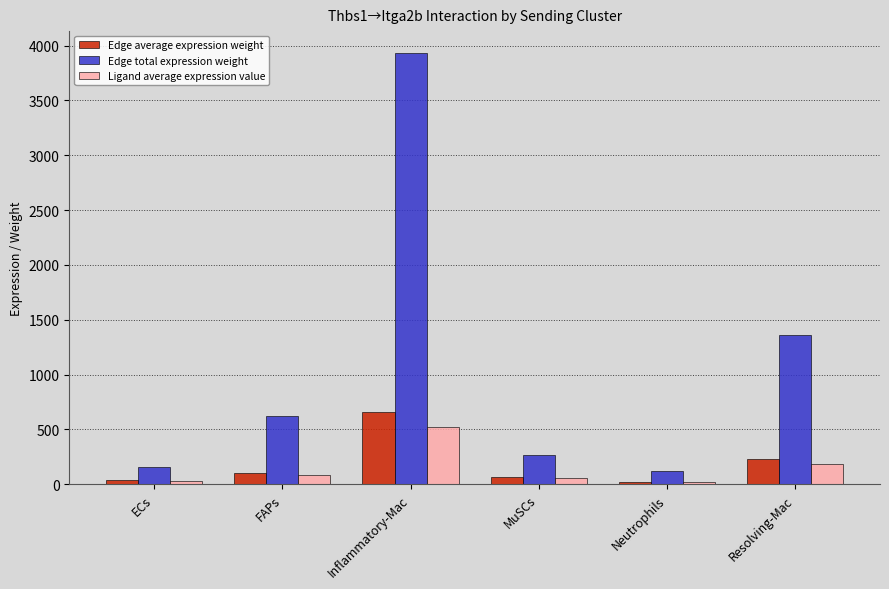

What is the difference between the Edge total expression weight values at Neutrophils and MuSCs?

147.5